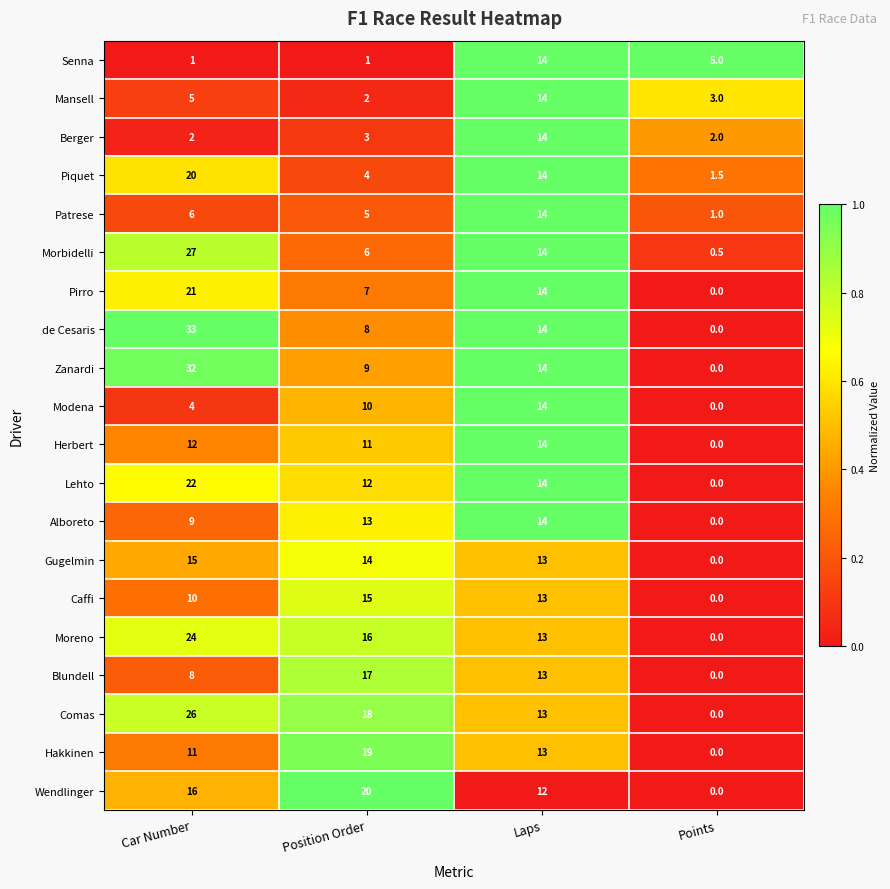

The Mansell series shows 4.7 at Laps. True or false?

False